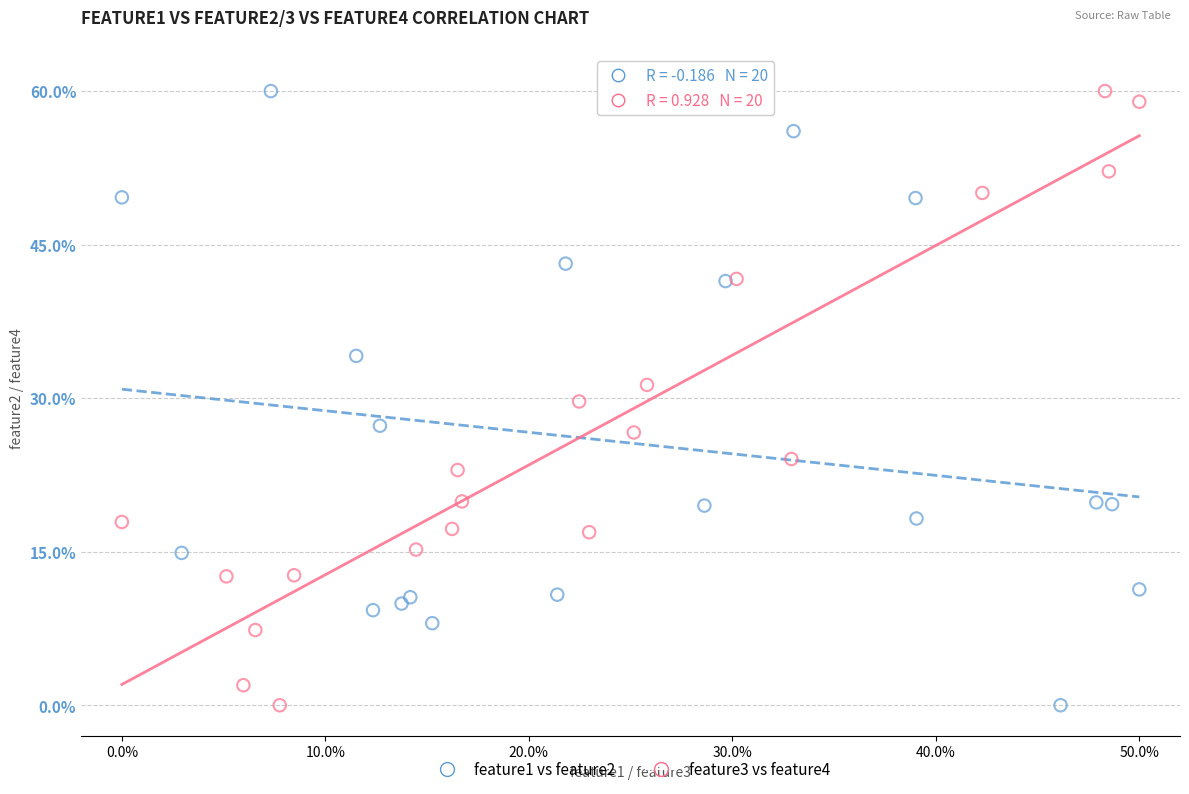

What are all the series names shown in the legend?

feature1 vs feature2, feature3 vs feature4